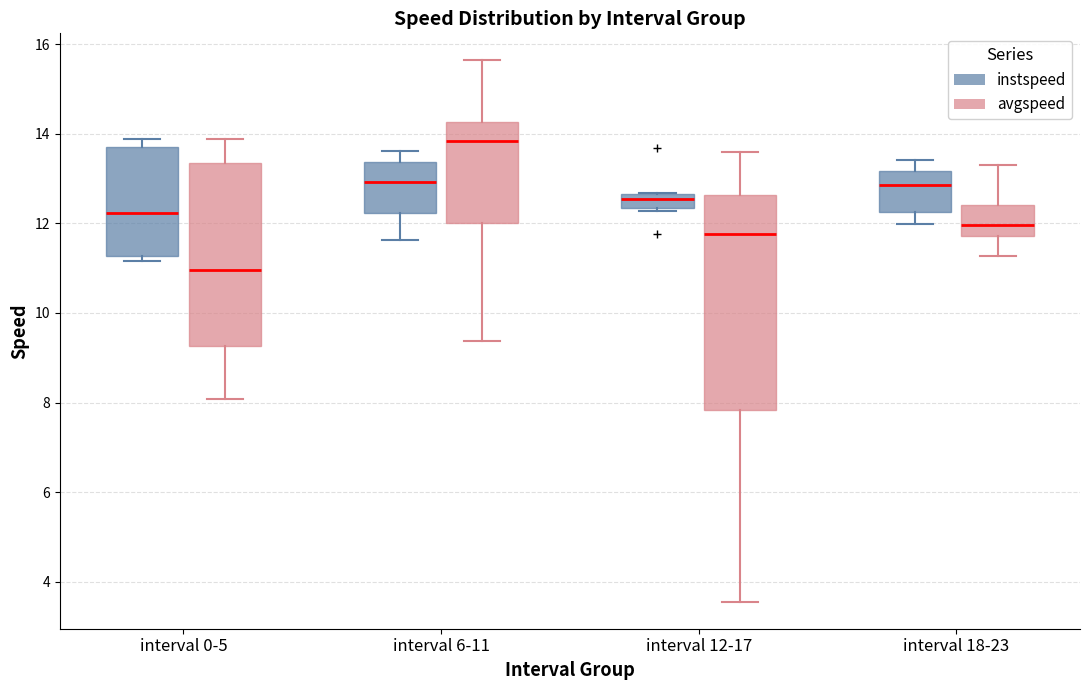

Reading left to right, read every box against the y-axis: the position of its median line, the range the box covers, and the ends of its whiskers. The values are not printed on the chart, so give them approximately, as read against the axis.

interval 0-5 (instspeed): median 12.2, box 11.2 to 13.6, whiskers 11.2 (just below the box's lower edge) to 13.8
interval 0-5 (avgspeed): median 11.0, box 9.2 to 13.4, whiskers 8.0 to 13.8
interval 6-11 (instspeed): median 13.0, box 12.2 to 13.4, whiskers 11.6 to 13.6
interval 6-11 (avgspeed): median 13.8, box 12.0 to 14.2, whiskers 9.4 to 15.6
interval 12-17 (instspeed): median 12.6 (just below the box's upper edge), box 12.4 to 12.6, whiskers 12.2 to 12.6
interval 12-17 (avgspeed): median 11.8, box 7.8 to 12.6, whiskers 3.6 to 13.6
interval 18-23 (instspeed): median 12.8, box 12.2 to 13.2, whiskers 12.0 to 13.4
interval 18-23 (avgspeed): median 12.0, box 11.8 to 12.4, whiskers 11.2 to 13.4